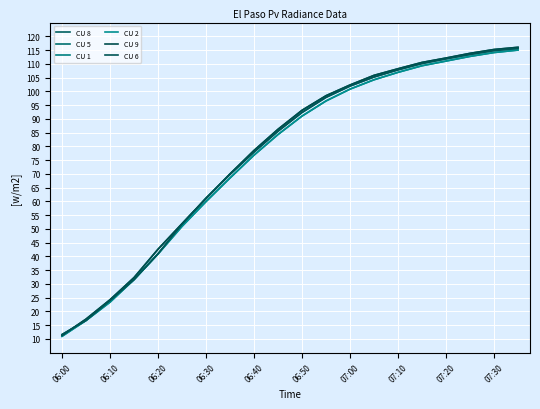

True or false: CU 8 has more than 1 interior local peaks.

False